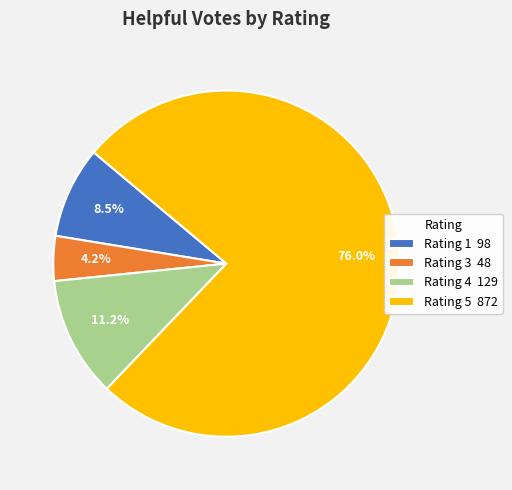

Which slice is the largest?

Rating 5 872